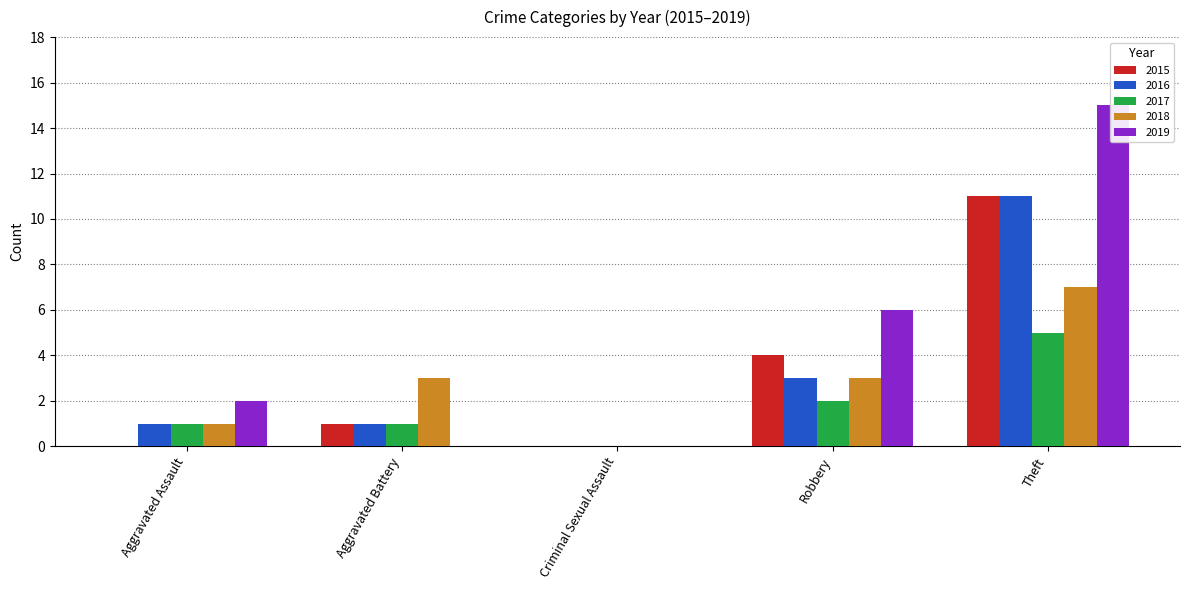

What is the sum of the 2019 values at Criminal Sexual Assault and Aggravated Assault?

2